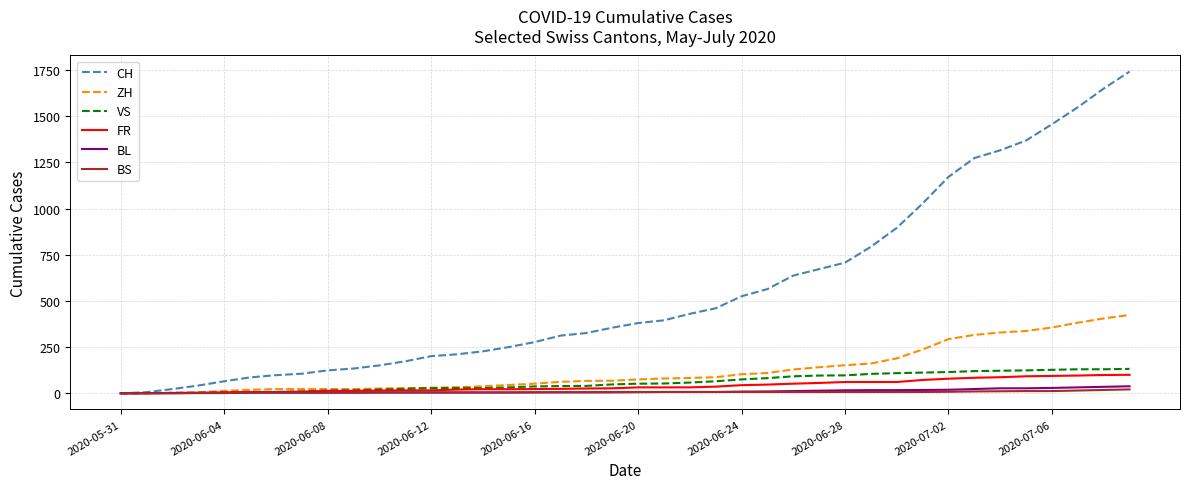

Which series has the largest total across all categories?

CH